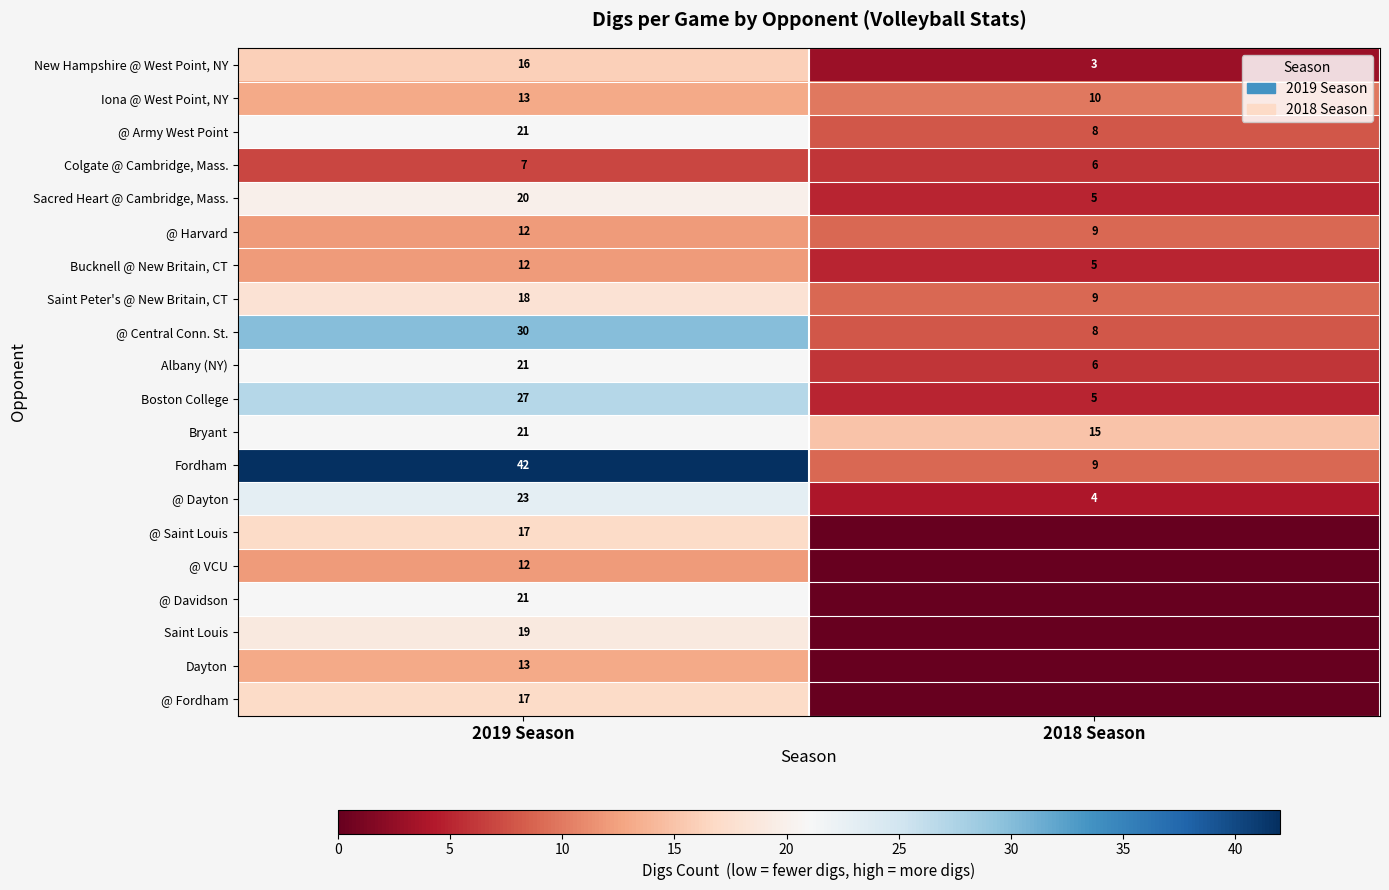

What is the difference between the highest and lowest values at 2019 Season?

35